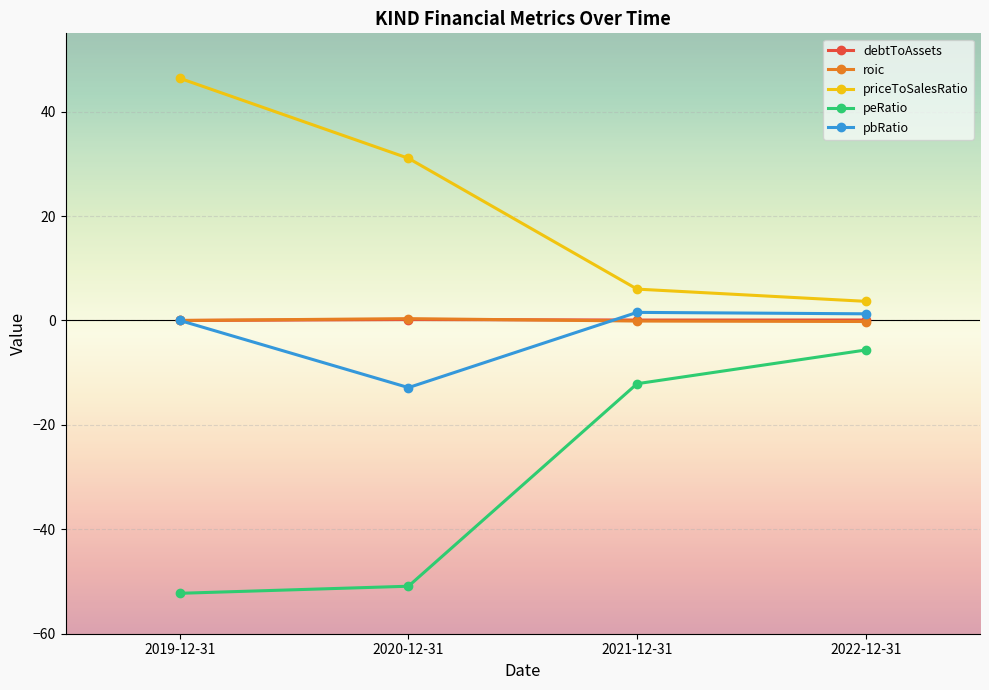

Where is priceToSalesRatio nearest to the value 25?

2020-12-31